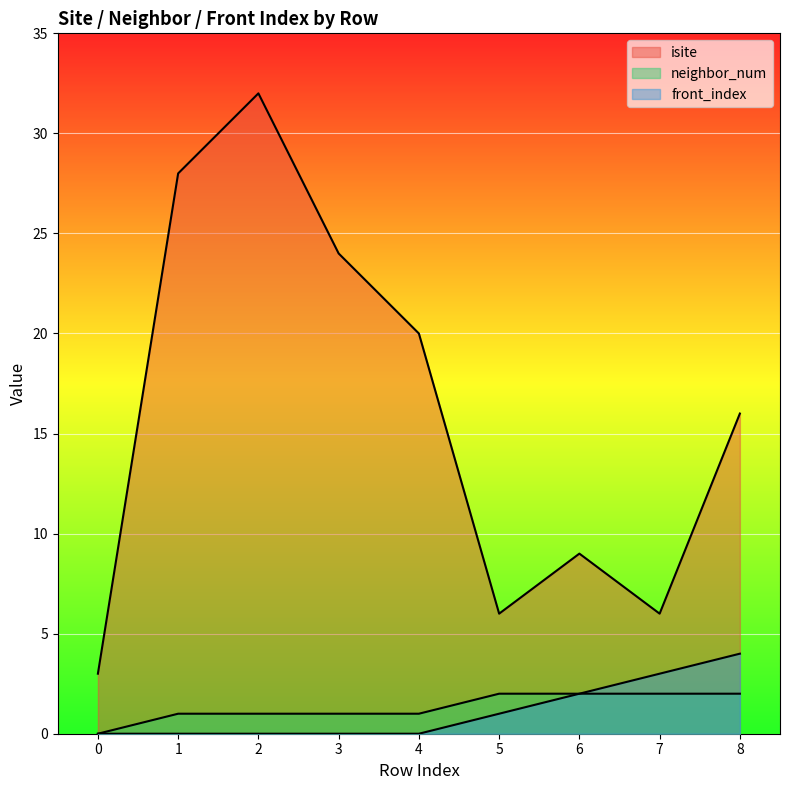

The isite series shows 32 at 2. True or false?

True